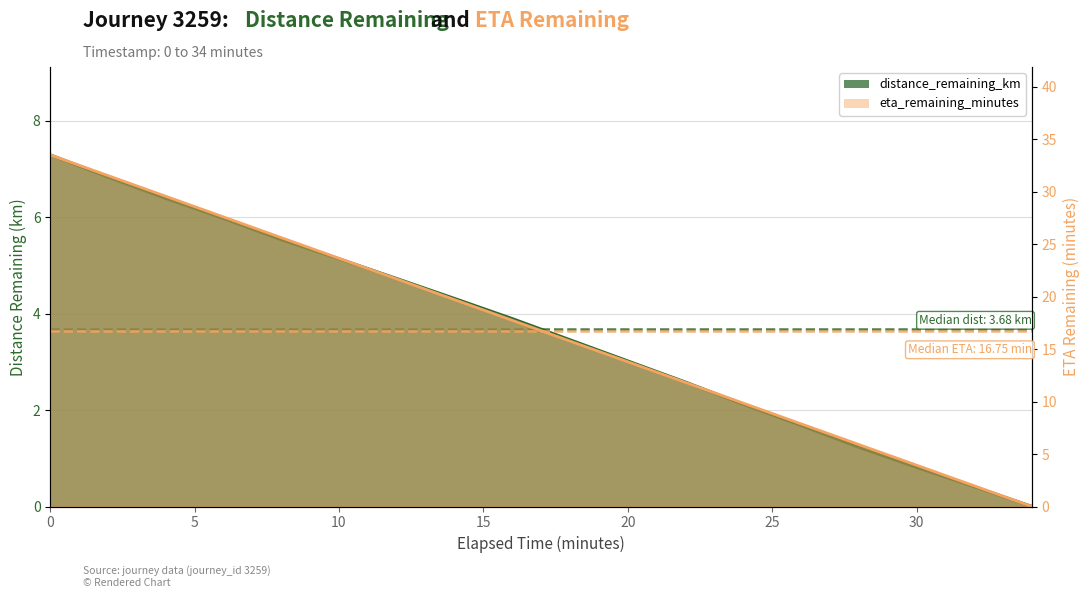

Reading right to left, transcribe all the data shown in this chart.

distance_remaining_km: 34.0=0.0	32.0=0.4	30.0=0.8	28.0=1.2	26.0=1.7	24.0=2.1	22.0=2.6	20.0=3.0	18.0=3.5	16.0=3.9	14.0=4.3	12.0=4.7	10.0=5.1	8.0=5.5	6.0=6.0	4.0=6.4	2.0=6.8	0.0=7.3
eta_remaining_minutes: 34.0=0.0	32.0=2.0	30.0=3.9	28.0=5.9	26.0=7.9	24.0=9.8	22.0=11.8	20.0=13.8	18.0=15.8	16.0=17.7	14.0=19.7	12.0=21.7	10.0=23.6	8.0=25.6	6.0=27.6	4.0=29.6	2.0=31.5	0.0=33.5